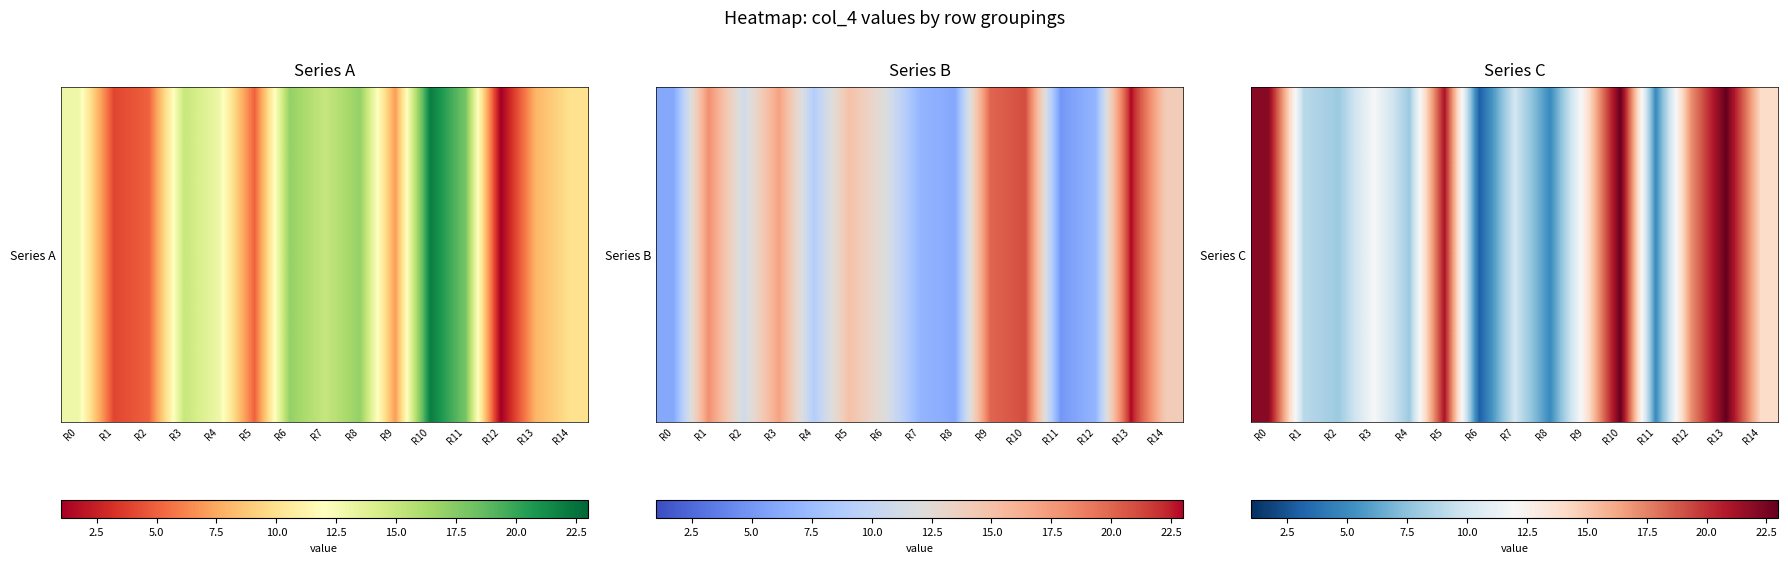

Read the value at R6, to the nearest 5.

5